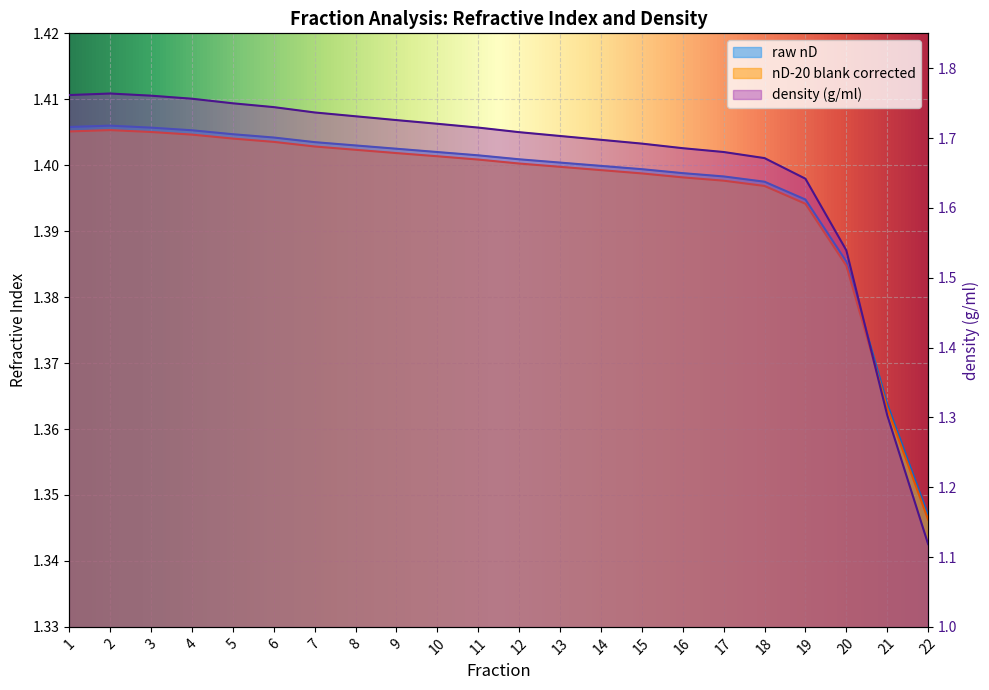

The density (g/ml) series shows 2.5 at 1. True or false?

False